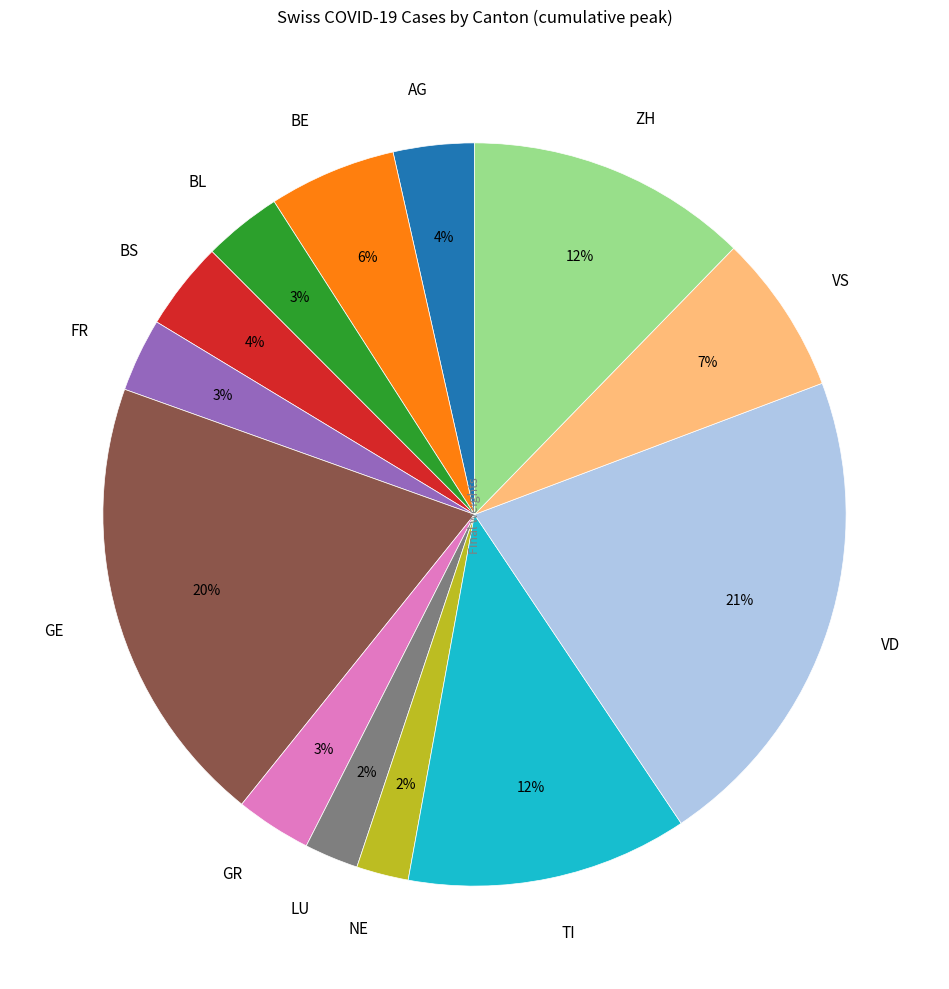

Is LU the majority of the pie?

No